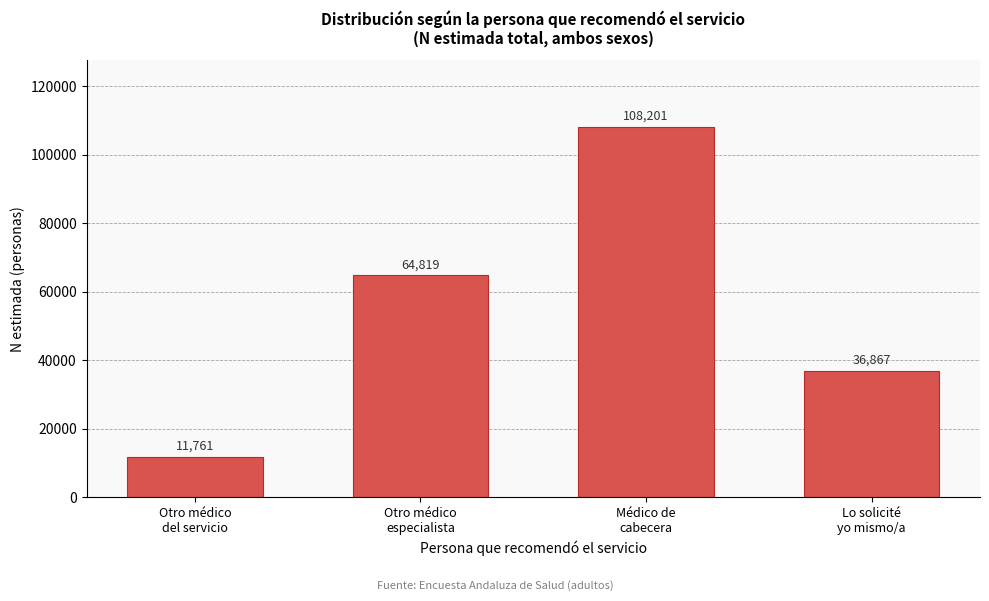

Reading right to left, transcribe all the data shown in this chart.

36867	108201	64819	11761